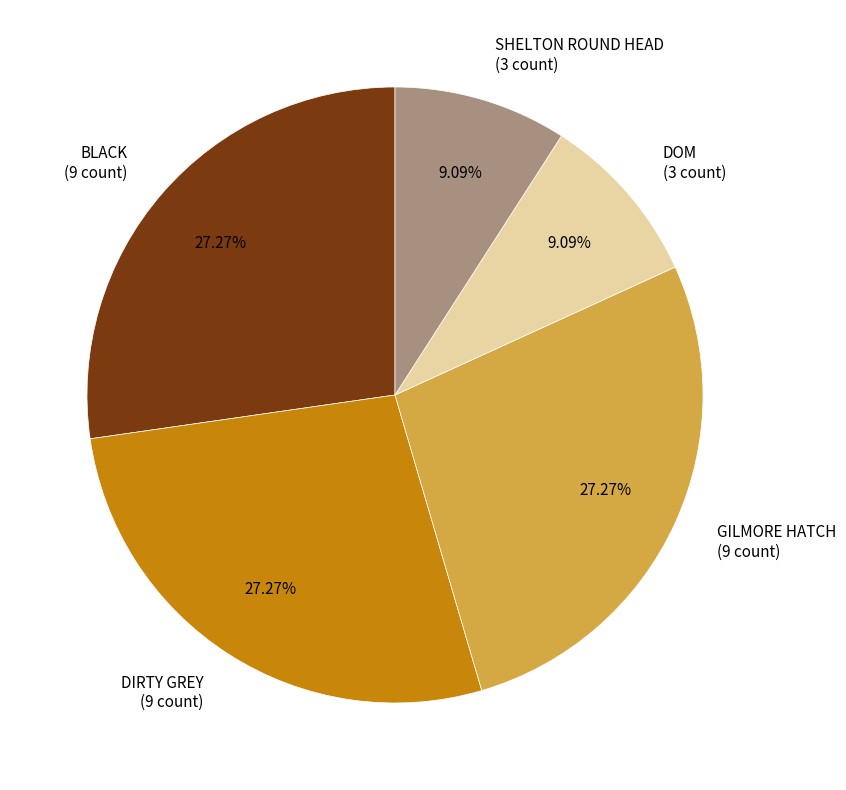

Count the number of slices in the pie.

5